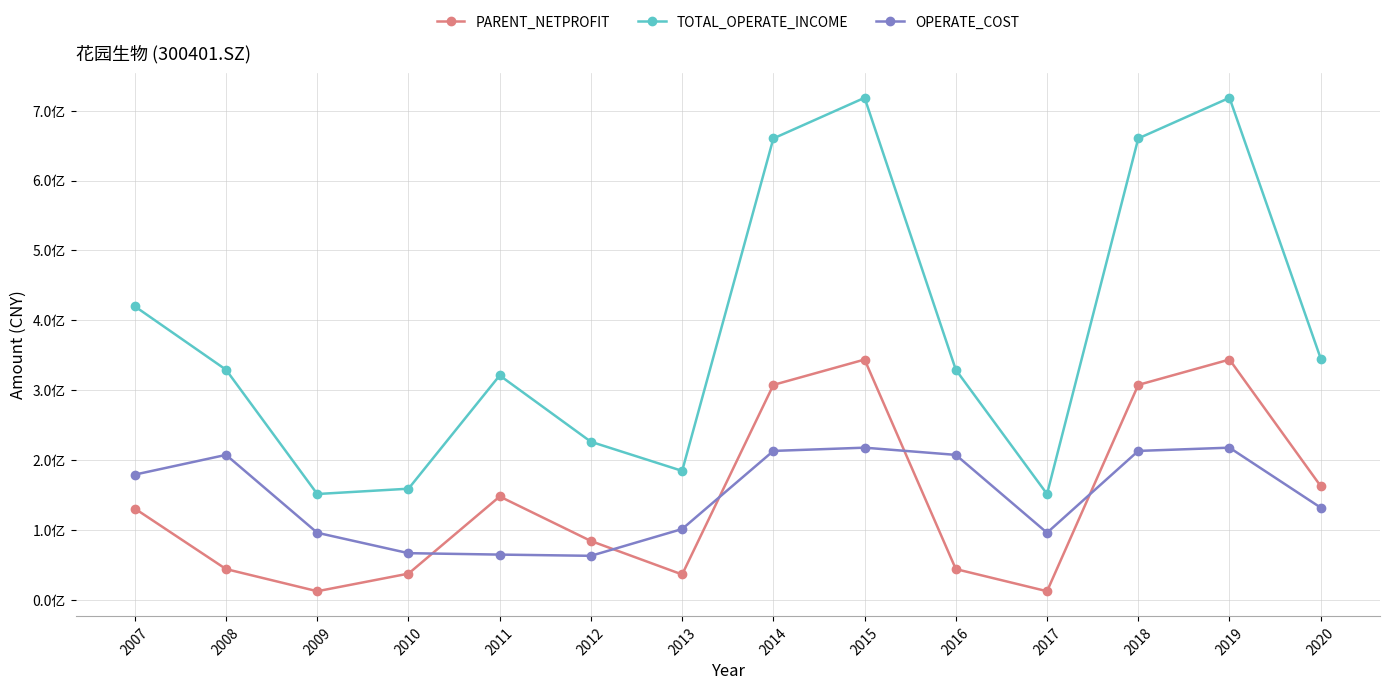

What is the value of the PARENT_NETPROFIT point at the 9th from the left?

343706532.8